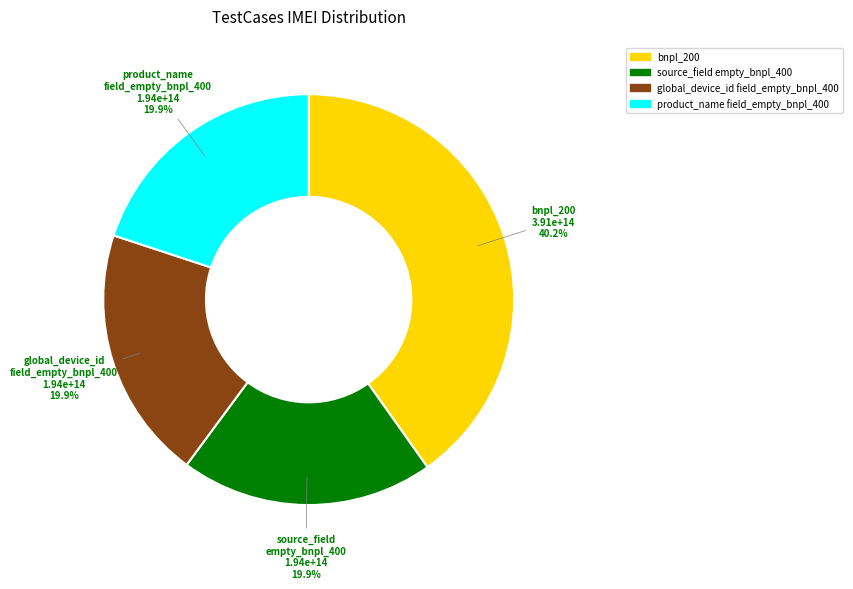

How many segments does this pie chart have?

4